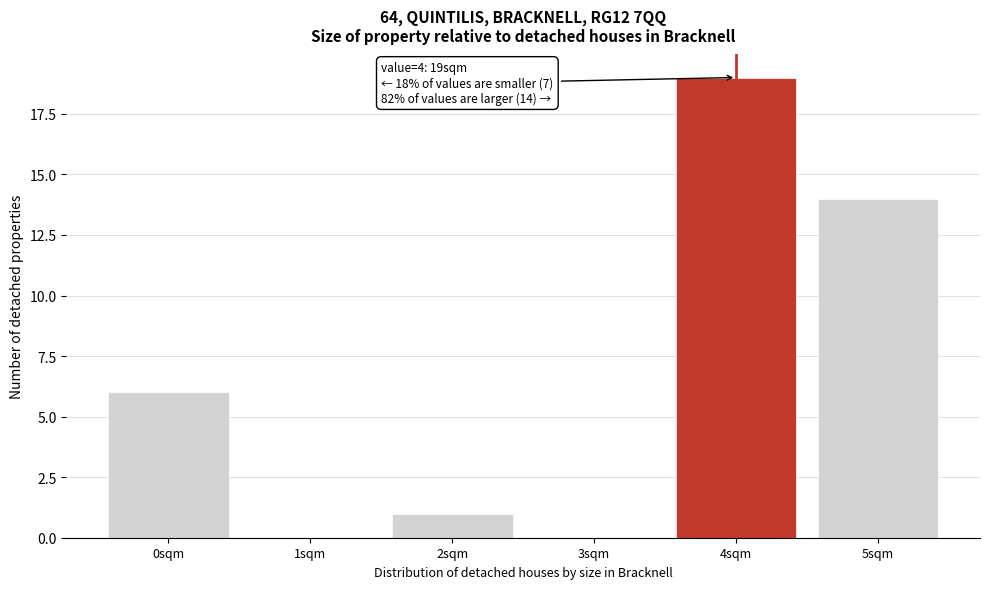

Reading left to right, what are all the values shown in this chart?

0sqm=6	1sqm=0	2sqm=1	3sqm=0	4sqm=19	5sqm=14